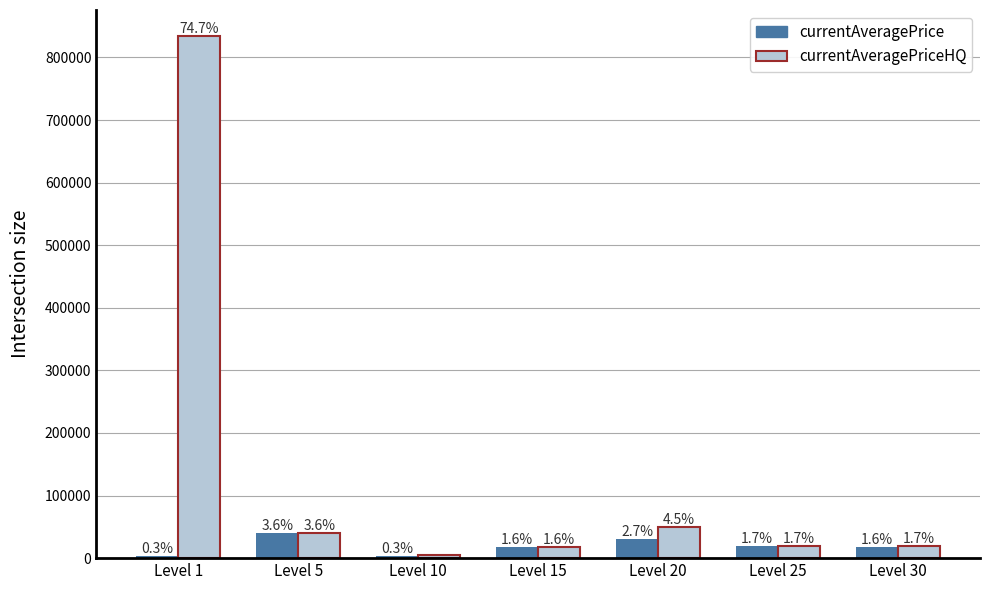

Does the chart contain stacked bars?

No